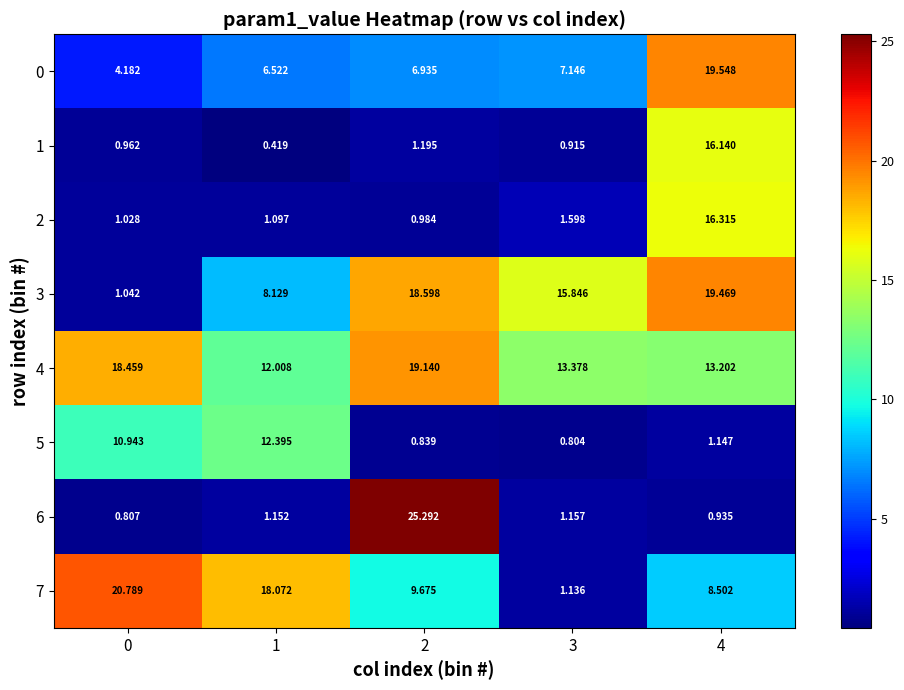

Reading right to left, what are all the values shown in this chart?

0: 4=19.5	3=7.1	2=6.9	1=6.5	0=4.2
1: 4=16.1	3=0.9	2=1.2	1=0.4	0=1.0
2: 4=16.3	3=1.6	2=1.0	1=1.1	0=1.0
3: 4=19.5	3=15.8	2=18.6	1=8.1	0=1.0
4: 4=13.2	3=13.4	2=19.1	1=12.0	0=18.5
5: 4=1.1	3=0.8	2=0.8	1=12.4	0=10.9
6: 4=0.9	3=1.2	2=25.3	1=1.2	0=0.8
7: 4=8.5	3=1.1	2=9.7	1=18.1	0=20.8